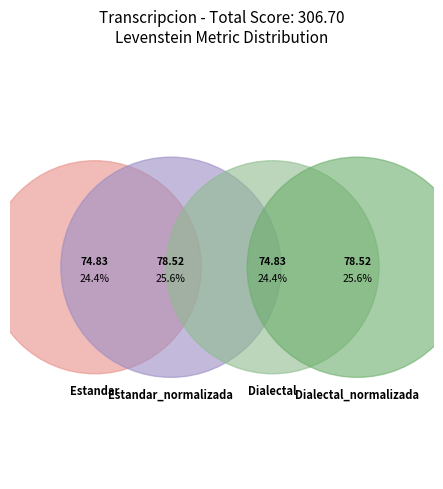

Is there any slice that represents more than half of the pie?

No